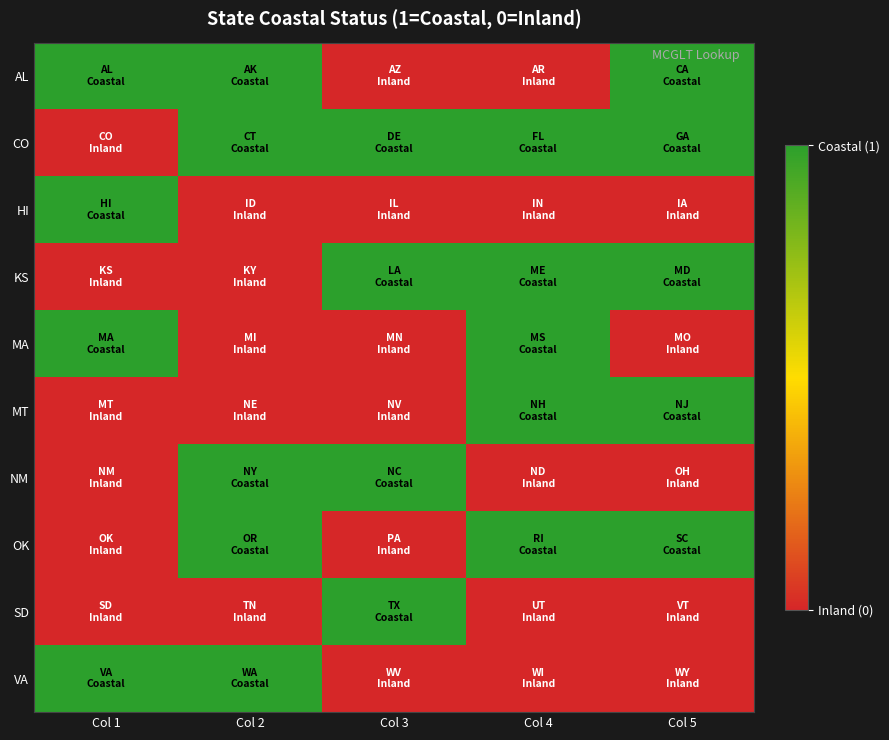

Between Col 2 and Col 4, which series saw the biggest shift?

AL